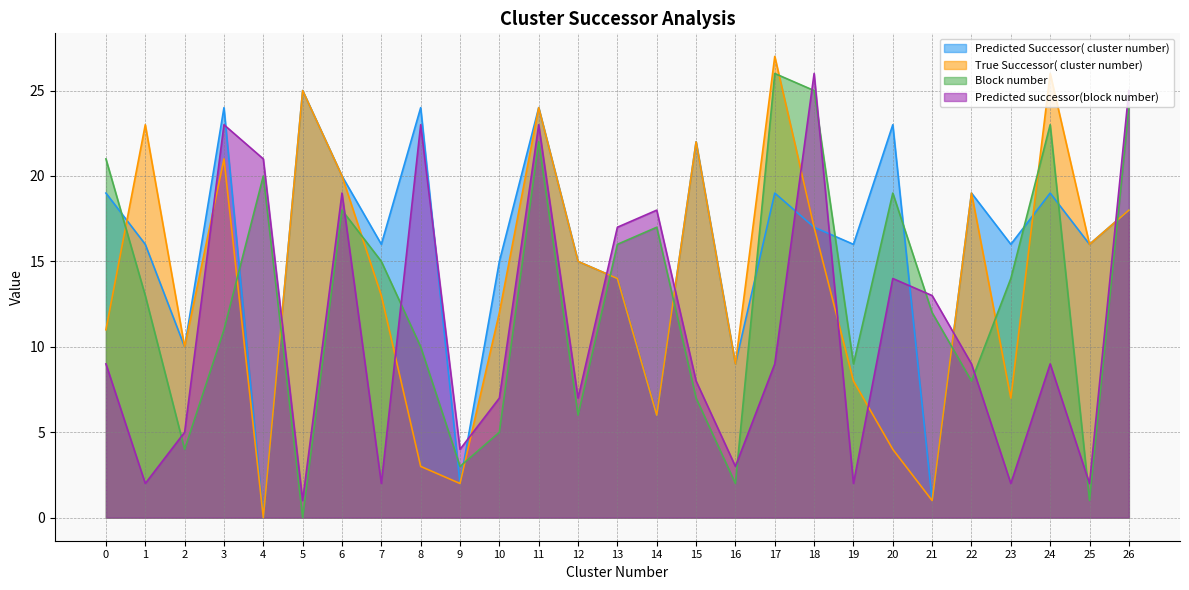

At which label does Predicted successor(block number) first exceed 9?

3